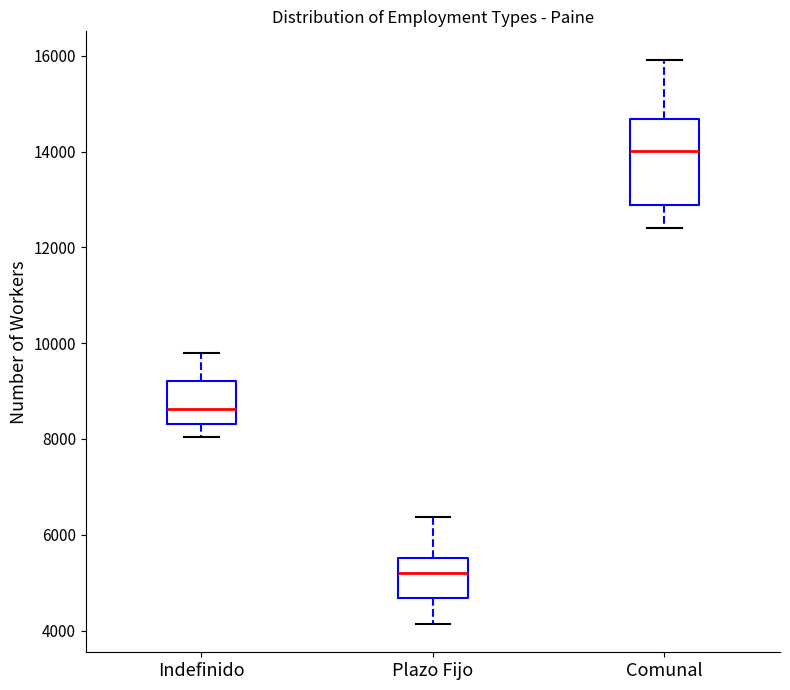

Which box's median line is the lowest?

Plazo Fijo